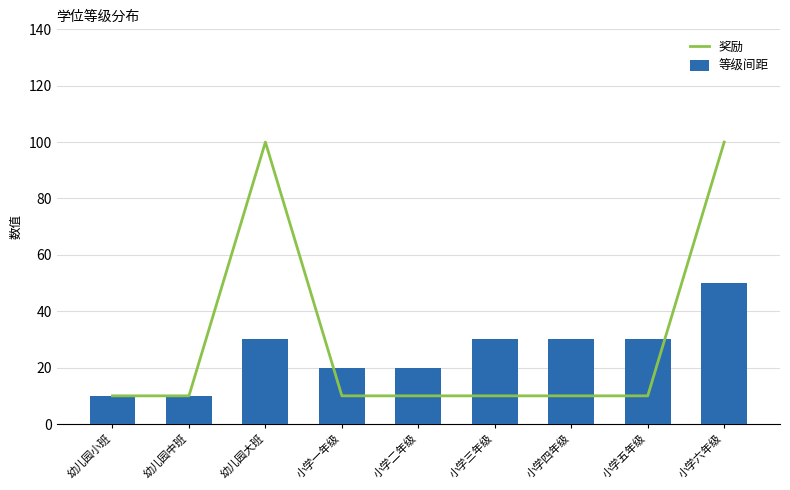

What is the maximum value for 奖励?

100